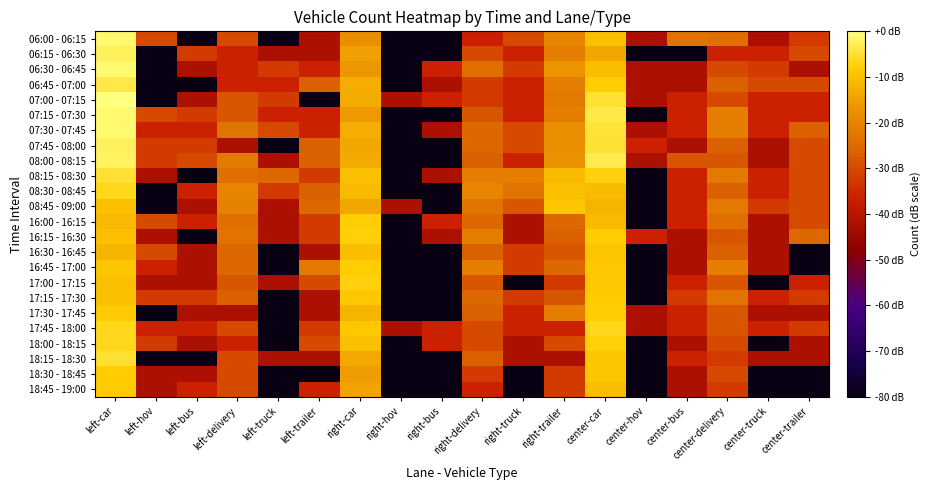

Reading left to right, extract all data points from this chart.

06:00 - 06:15: left-car=-1.2	left-hov=-30.0	left-bus=-80.0	left-delivery=-30.0	left-truck=-80.0	left-trailer=-42.0	right-car=-17.9	right-hov=-80.0	right-bus=-80.0	right-delivery=-36.0	right-truck=-30.0	right-trailer=-19.7	center-car=-9.8	center-hov=-42.0	center-bus=-22.9	center-delivery=-23.9	center-truck=-42.0	center-trailer=-32.5
06:15 - 06:30: left-car=-2.3	left-hov=-80.0	left-bus=-32.5	left-delivery=-36.0	left-truck=-42.0	left-trailer=-42.0	right-car=-15.2	right-hov=-80.0	right-bus=-80.0	right-delivery=-30.0	right-truck=-36.0	right-trailer=-21.2	center-car=-14.0	center-hov=-80.0	center-bus=-80.0	center-delivery=-36.0	center-truck=-36.0	center-trailer=-30.0
06:30 - 06:45: left-car=-1.0	left-hov=-80.0	left-bus=-42.0	left-delivery=-36.0	left-truck=-32.5	left-trailer=-36.0	right-car=-16.4	right-hov=-80.0	right-bus=-36.0	right-delivery=-23.9	right-truck=-32.5	right-trailer=-16.9	center-car=-10.4	center-hov=-42.0	center-bus=-42.0	center-delivery=-30.0	center-truck=-32.5	center-trailer=-42.0
06:45 - 07:00: left-car=-3.7	left-hov=-80.0	left-bus=-80.0	left-delivery=-36.0	left-truck=-36.0	left-trailer=-26.4	right-car=-13.1	right-hov=-80.0	right-bus=-42.0	right-delivery=-32.5	right-truck=-36.0	right-trailer=-21.2	center-car=-8.0	center-hov=-42.0	center-bus=-42.0	center-delivery=-26.4	center-truck=-30.0	center-trailer=-30.0
07:00 - 07:15: left-car=0.0	left-hov=-80.0	left-bus=-42.0	left-delivery=-28.0	left-truck=-32.5	left-trailer=-80.0	right-car=-13.4	right-hov=-42.0	right-bus=-36.0	right-delivery=-32.5	right-truck=-36.0	right-trailer=-22.0	center-car=-5.0	center-hov=-42.0	center-bus=-36.0	center-delivery=-30.0	center-truck=-36.0	center-trailer=-36.0
07:15 - 07:30: left-car=-1.0	left-hov=-30.0	left-bus=-32.5	left-delivery=-28.0	left-truck=-36.0	left-trailer=-36.0	right-car=-16.0	right-hov=-80.0	right-bus=-80.0	right-delivery=-28.0	right-truck=-36.0	right-trailer=-21.2	center-car=-3.6	center-hov=-80.0	center-bus=-36.0	center-delivery=-21.2	center-truck=-36.0	center-trailer=-36.0
07:30 - 07:45: left-car=-1.1	left-hov=-36.0	left-bus=-36.0	left-delivery=-22.9	left-truck=-30.0	left-trailer=-36.0	right-car=-13.1	right-hov=-80.0	right-bus=-42.0	right-delivery=-25.1	right-truck=-30.0	right-trailer=-17.9	center-car=-4.6	center-hov=-42.0	center-bus=-36.0	center-delivery=-21.2	center-truck=-36.0	center-trailer=-26.4
07:45 - 08:00: left-car=-2.3	left-hov=-32.5	left-bus=-32.5	left-delivery=-42.0	left-truck=-80.0	left-trailer=-26.4	right-car=-14.0	right-hov=-80.0	right-bus=-80.0	right-delivery=-25.1	right-truck=-30.0	right-trailer=-17.9	center-car=-4.7	center-hov=-36.0	center-bus=-42.0	center-delivery=-26.4	center-truck=-42.0	center-trailer=-30.0
08:00 - 08:15: left-car=-2.0	left-hov=-32.5	left-bus=-30.0	left-delivery=-22.0	left-truck=-42.0	left-trailer=-26.4	right-car=-13.4	right-hov=-80.0	right-bus=-80.0	right-delivery=-26.4	right-truck=-36.0	right-trailer=-17.4	center-car=-3.2	center-hov=-42.0	center-bus=-28.0	center-delivery=-28.0	center-truck=-42.0	center-trailer=-30.0
08:15 - 08:30: left-car=-4.7	left-hov=-42.0	left-bus=-80.0	left-delivery=-23.9	left-truck=-25.1	left-trailer=-32.5	right-car=-10.0	right-hov=-80.0	right-bus=-42.0	right-delivery=-21.2	right-truck=-21.2	right-trailer=-10.6	center-car=-7.2	center-hov=-80.0	center-bus=-36.0	center-delivery=-22.0	center-truck=-36.0	center-trailer=-30.0
08:30 - 08:45: left-car=-6.3	left-hov=-80.0	left-bus=-36.0	left-delivery=-19.7	left-truck=-32.5	left-trailer=-26.4	right-car=-10.9	right-hov=-80.0	right-bus=-80.0	right-delivery=-19.7	right-truck=-22.9	right-trailer=-10.0	center-car=-10.9	center-hov=-80.0	center-bus=-36.0	center-delivery=-26.4	center-truck=-36.0	center-trailer=-30.0
08:45 - 09:00: left-car=-10.0	left-hov=-80.0	left-bus=-42.0	left-delivery=-20.4	left-truck=-42.0	left-trailer=-25.1	right-car=-14.0	right-hov=-42.0	right-bus=-80.0	right-delivery=-22.9	right-truck=-28.0	right-trailer=-8.8	center-car=-12.2	center-hov=-80.0	center-bus=-36.0	center-delivery=-22.0	center-truck=-32.5	center-trailer=-30.0
16:00 - 16:15: left-car=-11.1	left-hov=-30.0	left-bus=-36.0	left-delivery=-23.9	left-truck=-42.0	left-trailer=-32.5	right-car=-7.9	right-hov=-80.0	right-bus=-36.0	right-delivery=-25.1	right-truck=-42.0	right-trailer=-25.1	center-car=-11.1	center-hov=-80.0	center-bus=-36.0	center-delivery=-23.9	center-truck=-42.0	center-trailer=-30.0
16:15 - 16:30: left-car=-10.0	left-hov=-42.0	left-bus=-80.0	left-delivery=-22.9	left-truck=-42.0	left-trailer=-32.5	right-car=-7.7	right-hov=-80.0	right-bus=-42.0	right-delivery=-21.2	right-truck=-42.0	right-trailer=-26.4	center-car=-7.9	center-hov=-36.0	center-bus=-42.0	center-delivery=-28.0	center-truck=-42.0	center-trailer=-25.1
16:30 - 16:45: left-car=-11.6	left-hov=-30.0	left-bus=-42.0	left-delivery=-25.1	left-truck=-80.0	left-trailer=-42.0	right-car=-10.4	right-hov=-80.0	right-bus=-80.0	right-delivery=-26.4	right-truck=-32.5	right-trailer=-28.0	center-car=-9.3	center-hov=-80.0	center-bus=-42.0	center-delivery=-26.4	center-truck=-42.0	center-trailer=-80.0
16:45 - 17:00: left-car=-8.8	left-hov=-36.0	left-bus=-42.0	left-delivery=-25.1	left-truck=-80.0	left-trailer=-22.0	right-car=-7.9	right-hov=-80.0	right-bus=-80.0	right-delivery=-21.2	right-truck=-32.5	right-trailer=-25.1	center-car=-8.6	center-hov=-80.0	center-bus=-42.0	center-delivery=-21.2	center-truck=-42.0	center-trailer=-80.0
17:00 - 17:15: left-car=-10.2	left-hov=-42.0	left-bus=-42.0	left-delivery=-28.0	left-truck=-42.0	left-trailer=-30.0	right-car=-7.2	right-hov=-80.0	right-bus=-80.0	right-delivery=-28.0	right-truck=-80.0	right-trailer=-32.5	center-car=-8.6	center-hov=-80.0	center-bus=-36.0	center-delivery=-28.0	center-truck=-80.0	center-trailer=-36.0
17:15 - 17:30: left-car=-10.0	left-hov=-32.5	left-bus=-32.5	left-delivery=-26.4	left-truck=-80.0	left-trailer=-42.0	right-car=-8.6	right-hov=-80.0	right-bus=-80.0	right-delivery=-25.1	right-truck=-32.5	right-trailer=-28.0	center-car=-8.2	center-hov=-80.0	center-bus=-32.5	center-delivery=-22.9	center-truck=-36.0	center-trailer=-32.5
17:30 - 17:45: left-car=-8.2	left-hov=-80.0	left-bus=-42.0	left-delivery=-42.0	left-truck=-80.0	left-trailer=-42.0	right-car=-11.9	right-hov=-80.0	right-bus=-80.0	right-delivery=-26.4	right-truck=-36.0	right-trailer=-21.2	center-car=-7.9	center-hov=-42.0	center-bus=-36.0	center-delivery=-28.0	center-truck=-42.0	center-trailer=-42.0
17:45 - 18:00: left-car=-6.3	left-hov=-36.0	left-bus=-36.0	left-delivery=-30.0	left-truck=-80.0	left-trailer=-32.5	right-car=-8.6	right-hov=-42.0	right-bus=-36.0	right-delivery=-30.0	right-truck=-36.0	right-trailer=-36.0	center-car=-6.3	center-hov=-42.0	center-bus=-36.0	center-delivery=-28.0	center-truck=-36.0	center-trailer=-32.5
18:00 - 18:15: left-car=-6.3	left-hov=-32.5	left-bus=-42.0	left-delivery=-36.0	left-truck=-80.0	left-trailer=-30.0	right-car=-10.0	right-hov=-80.0	right-bus=-36.0	right-delivery=-30.0	right-truck=-42.0	right-trailer=-30.0	center-car=-7.7	center-hov=-80.0	center-bus=-42.0	center-delivery=-30.0	center-truck=-80.0	center-trailer=-42.0
18:15 - 18:30: left-car=-5.2	left-hov=-80.0	left-bus=-80.0	left-delivery=-30.0	left-truck=-42.0	left-trailer=-42.0	right-car=-13.7	right-hov=-80.0	right-bus=-80.0	right-delivery=-26.4	right-truck=-42.0	right-trailer=-42.0	center-car=-8.8	center-hov=-80.0	center-bus=-36.0	center-delivery=-32.5	center-truck=-42.0	center-trailer=-42.0
18:30 - 18:45: left-car=-8.0	left-hov=-42.0	left-bus=-42.0	left-delivery=-30.0	left-truck=-80.0	left-trailer=-80.0	right-car=-15.6	right-hov=-80.0	right-bus=-80.0	right-delivery=-32.5	right-truck=-80.0	right-trailer=-32.5	center-car=-8.8	center-hov=-80.0	center-bus=-42.0	center-delivery=-30.0	center-truck=-80.0	center-trailer=-80.0
18:45 - 19:00: left-car=-8.4	left-hov=-42.0	left-bus=-36.0	left-delivery=-30.0	left-truck=-80.0	left-trailer=-36.0	right-car=-14.4	right-hov=-80.0	right-bus=-80.0	right-delivery=-36.0	right-truck=-80.0	right-trailer=-32.5	center-car=-10.4	center-hov=-80.0	center-bus=-42.0	center-delivery=-32.5	center-truck=-80.0	center-trailer=-80.0